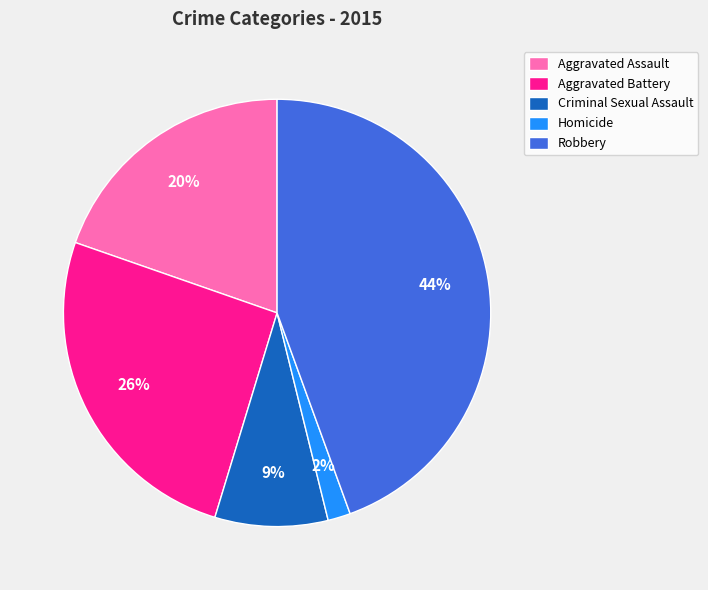

How many slices are in this pie chart?

5